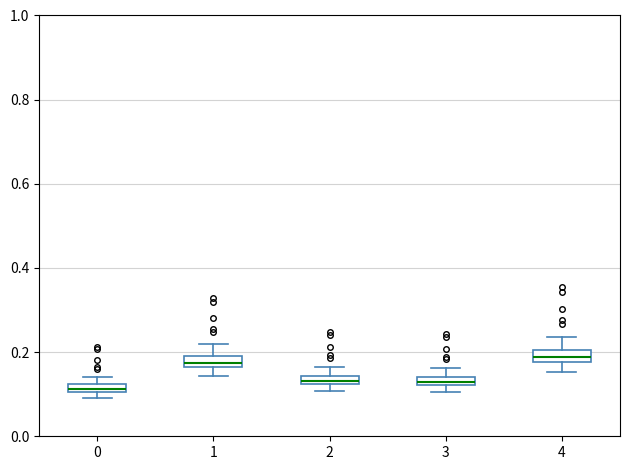

Where is the upper edge of the box at x = 4 on the y-axis? The values are not printed on the chart, so give them approximately, as read against the axis.

0.20